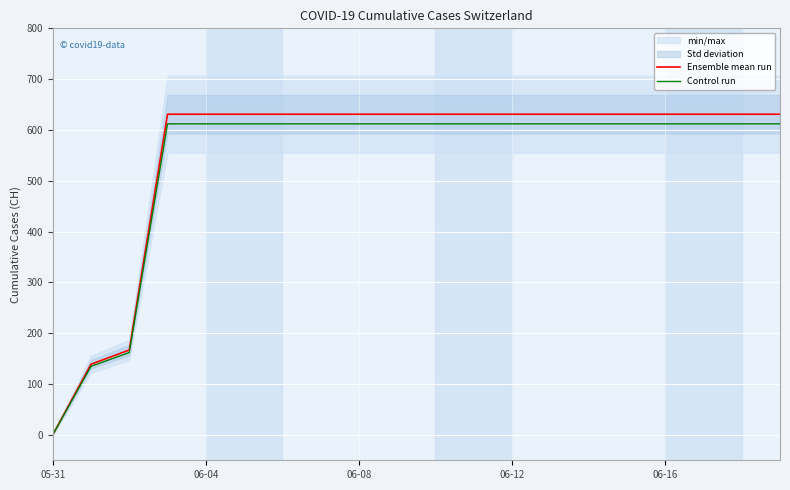

Reading right to left, extract all data points from this chart.

Ensemble mean run: 631.0	631.0	631.0	631.0	631.0	631.0	631.0	631.0	631.0	631.0	631.0	631.0	631.0	631.0	631.0	631.0	631.0	167.0	139.0	0.0
Control run: 612.1	612.1	612.1	612.1	612.1	612.1	612.1	612.1	612.1	612.1	612.1	612.1	612.1	612.1	612.1	612.1	612.1	162.0	134.8	0.0